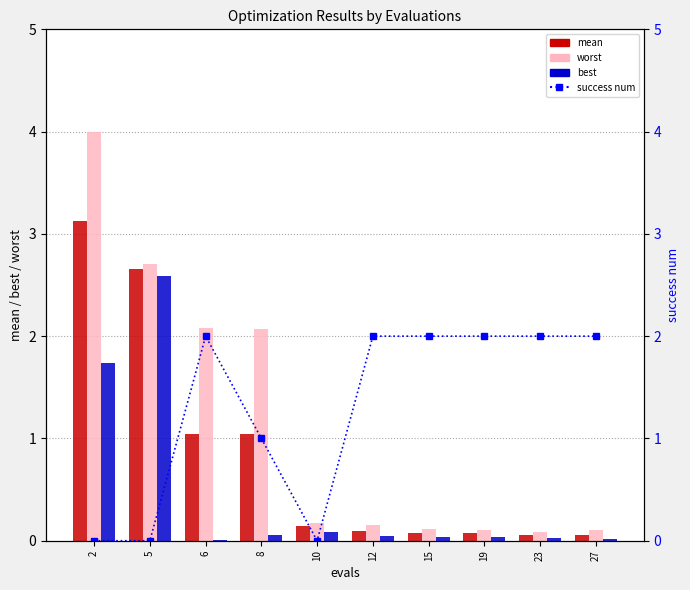

At which category is the sum across all series the highest?

2